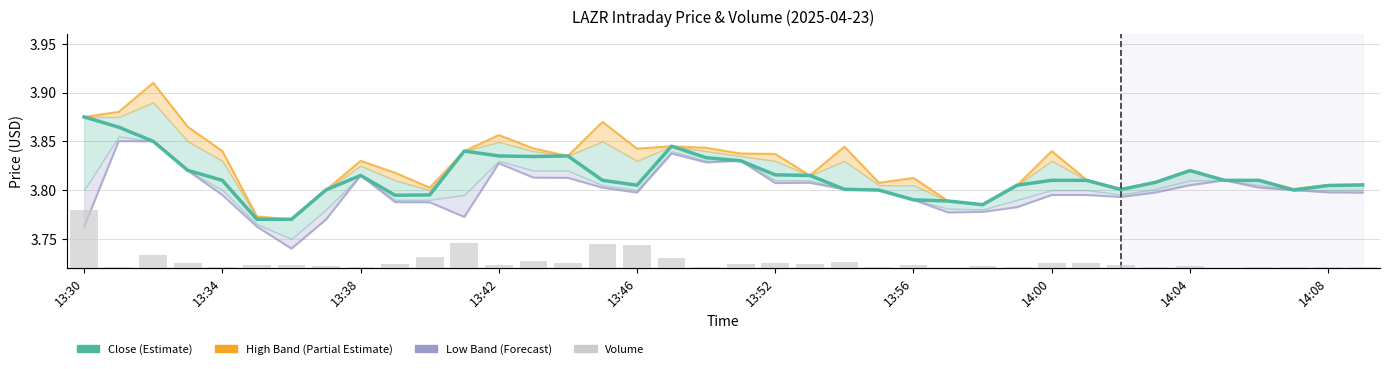

Between 10 and 20, which series saw the biggest shift?

Volume